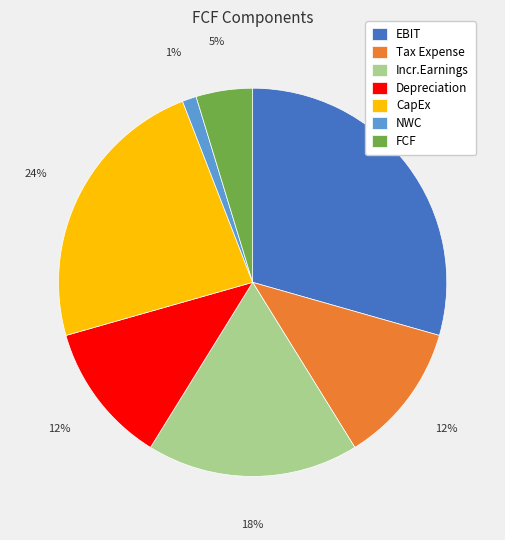

Between FCF and NWC, which is larger?

FCF